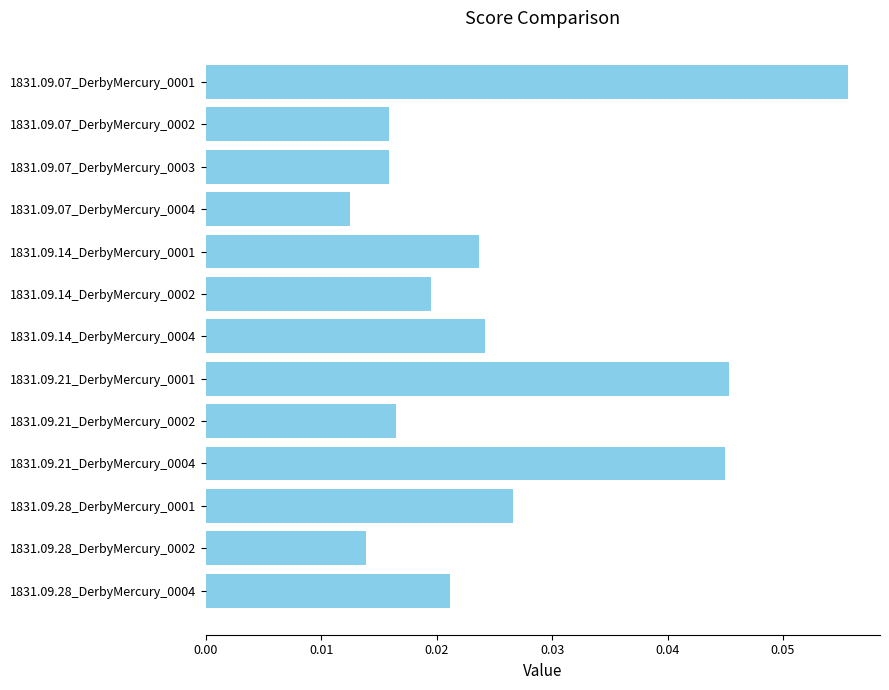

What is the label of the 7th bar from the top?

1831.09.14_DerbyMercury_0004